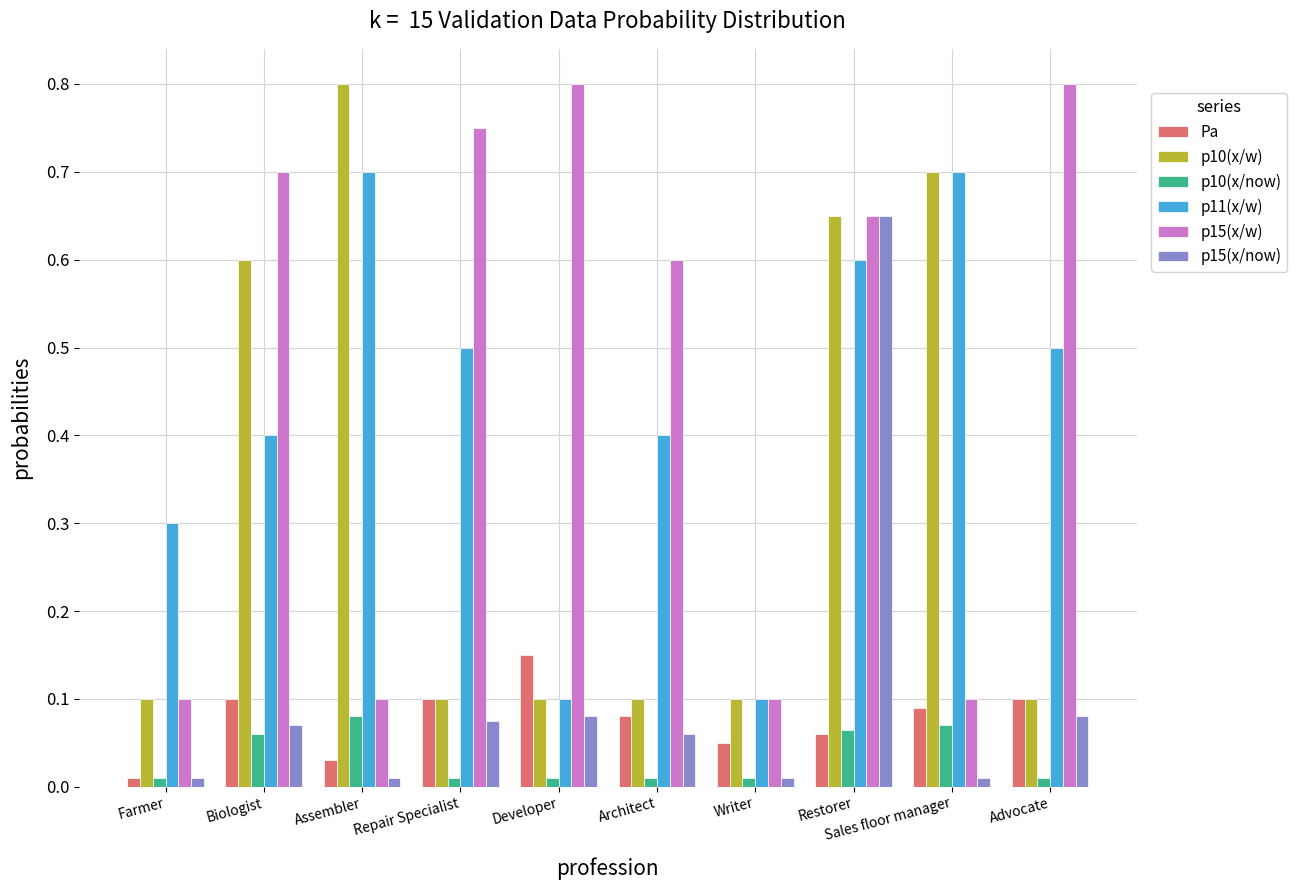

What is the difference between the second highest and second lowest values in the p10(x/w) series?

0.6